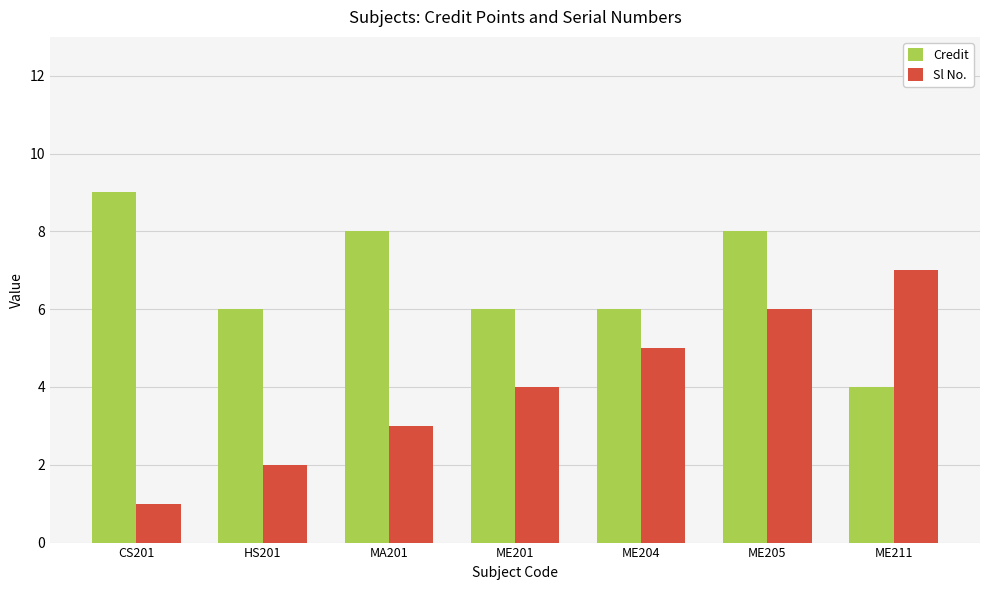

Reading left to right, extract all data points from this chart.

Credit: CS201=9	HS201=6	MA201=8	ME201=6	ME204=6	ME205=8	ME211=4
Sl No.: CS201=1	HS201=2	MA201=3	ME201=4	ME204=5	ME205=6	ME211=7